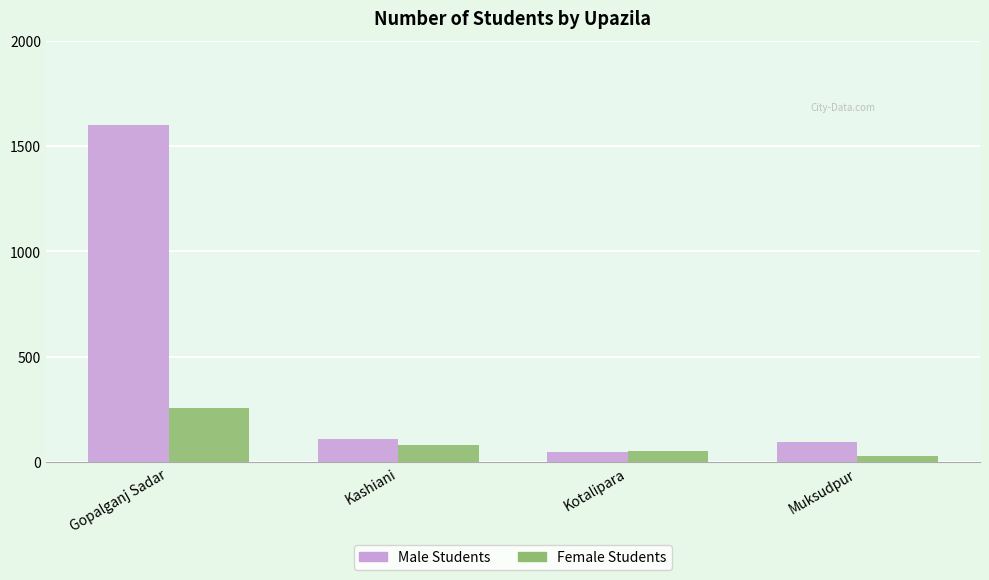

How many data points does each series have?

4